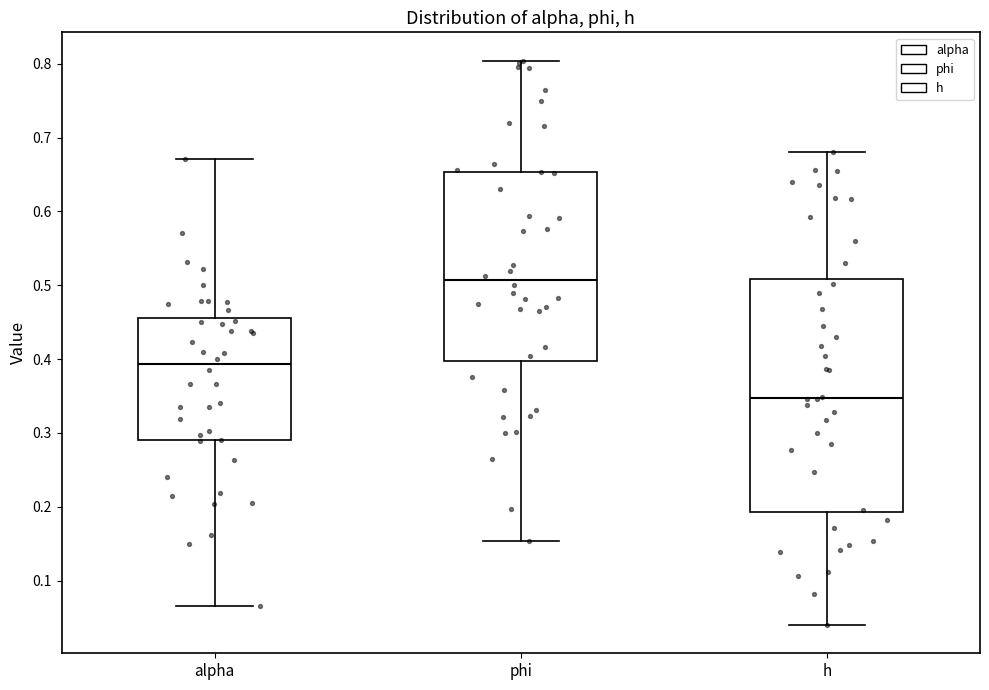

Where is the upper edge of the box for phi on the y-axis? The values are not printed on the chart, so give them approximately, as read against the axis.

0.65